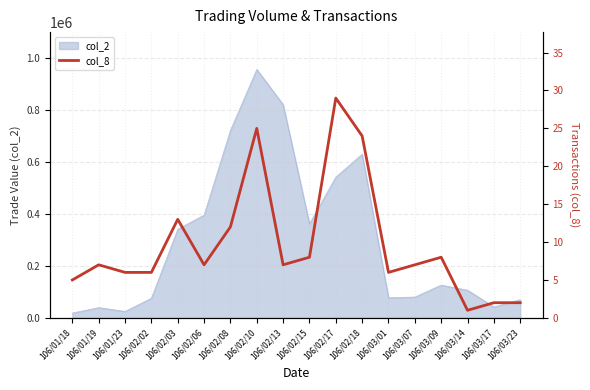

Where is col_2 nearest to the value 487355?

106/02/17